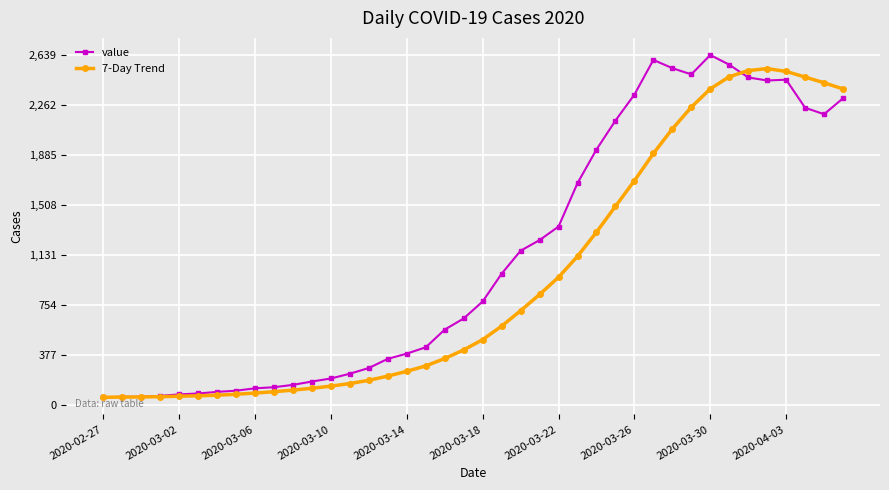

In 7-Day Trend, how many points are higher than both neighbors (excluding endpoints)?

1